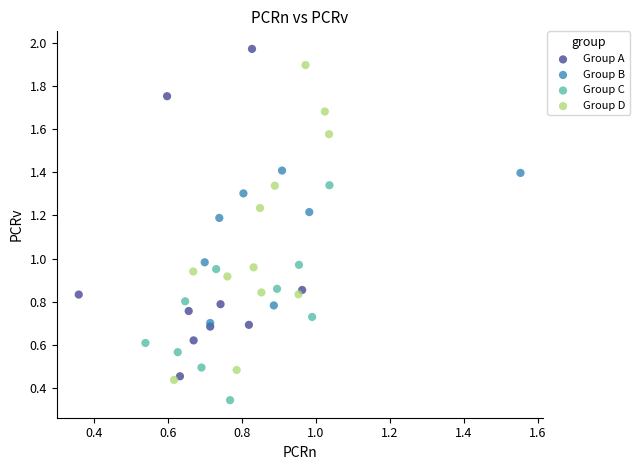

Which series contains the highest Y value?

Group A